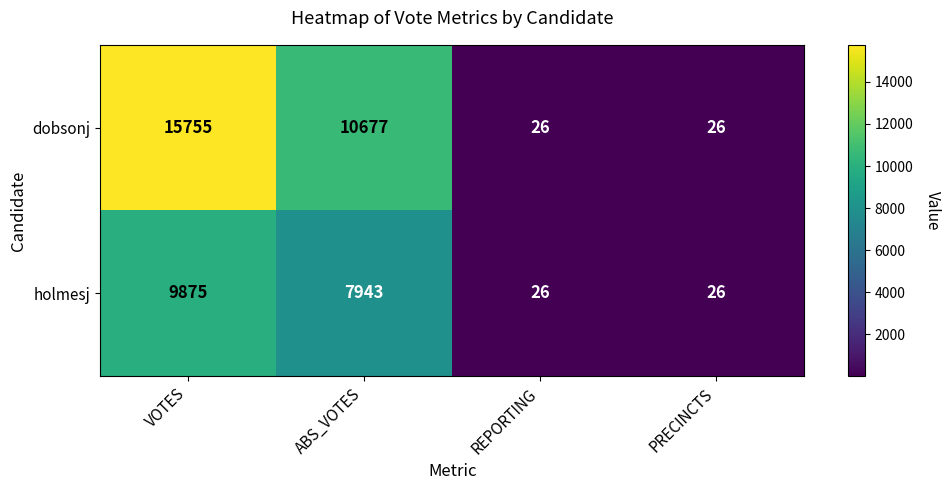

Is it true that holmesj equals 16 at REPORTING?

False